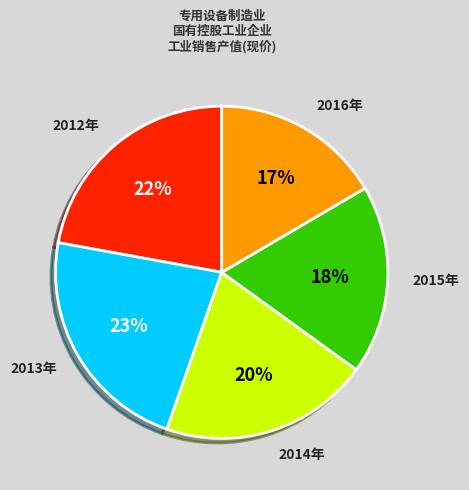

Is 2015年 the majority of the pie?

No